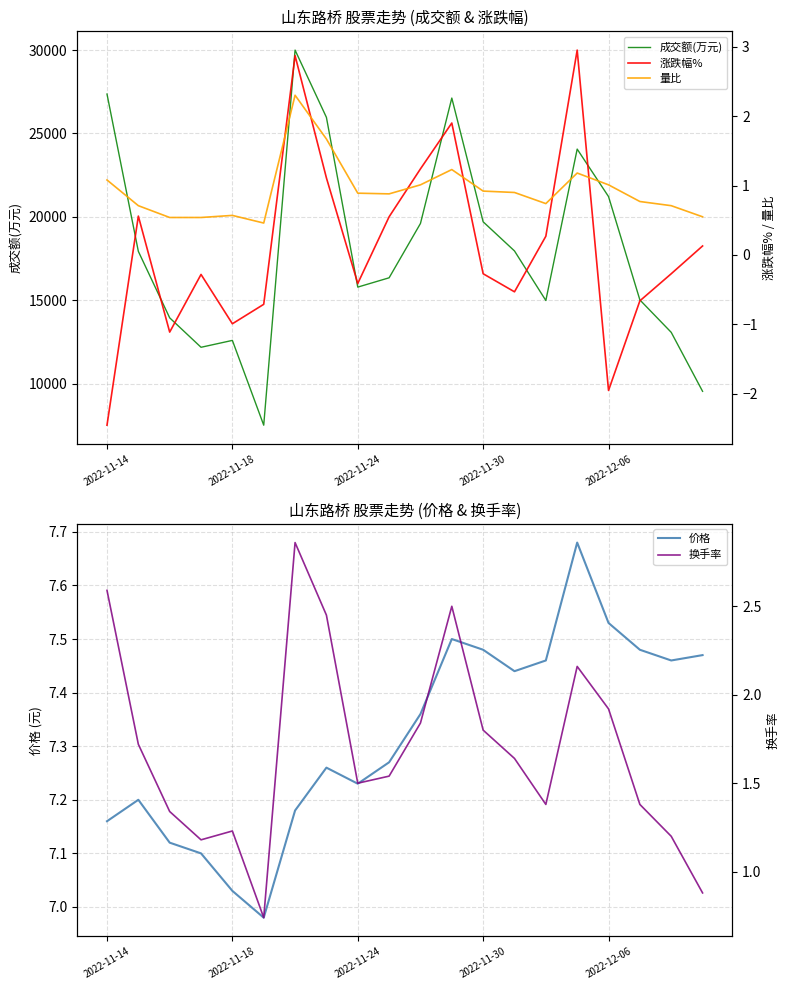

What is the lowest value of the 成交额(万元) series?

7517